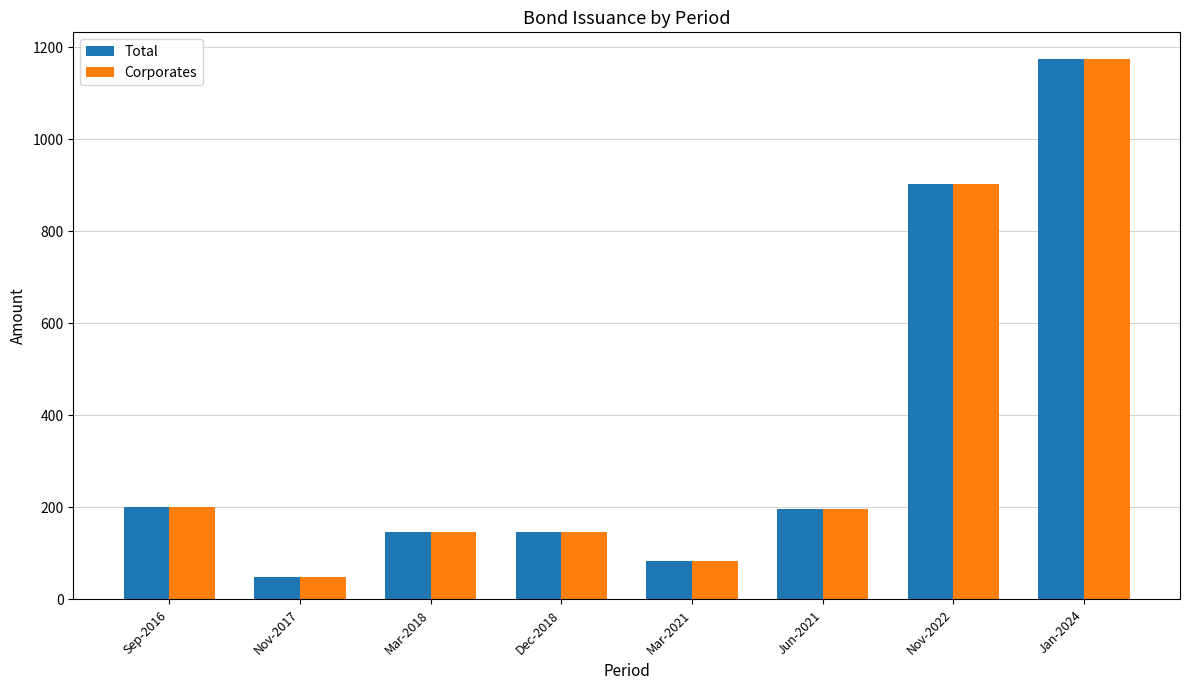

The value of Total at Jun-2021 is 329.9. True or false?

False